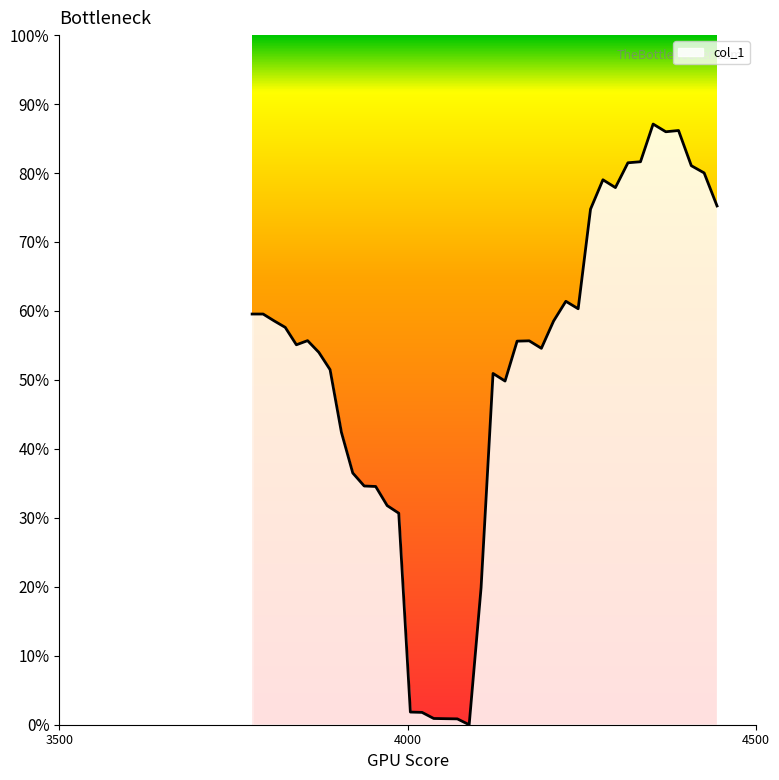

What is the sum of all values?

20.3